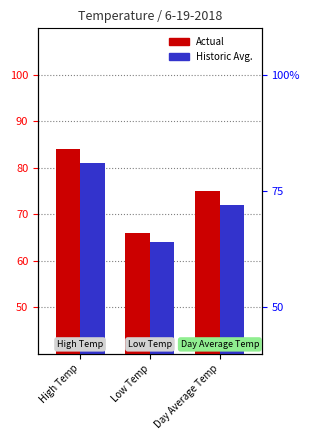

Is the value of Historic Avg. at High Temp greater than the value of Actual at Day Average Temp?

Yes